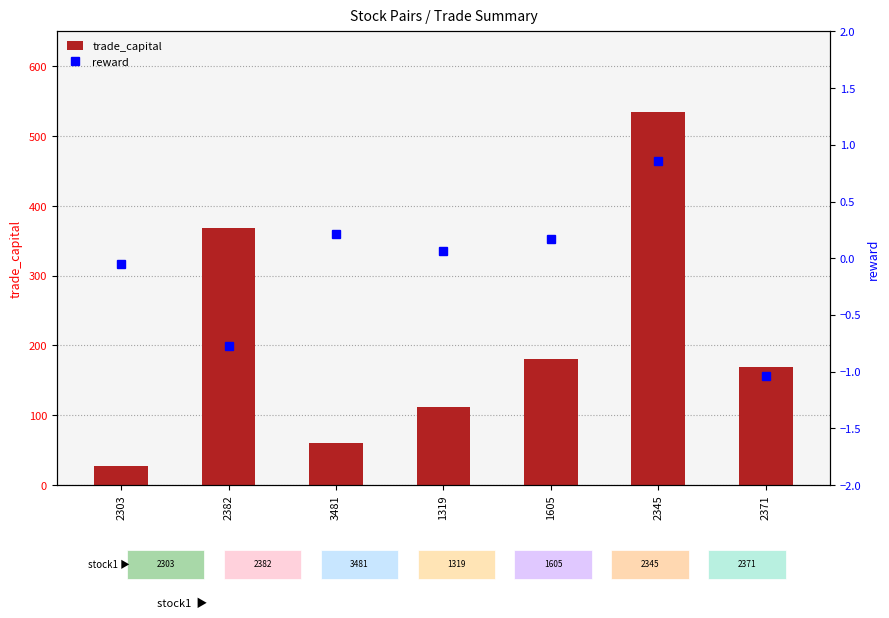

What is the sum of all reward values?

-0.6